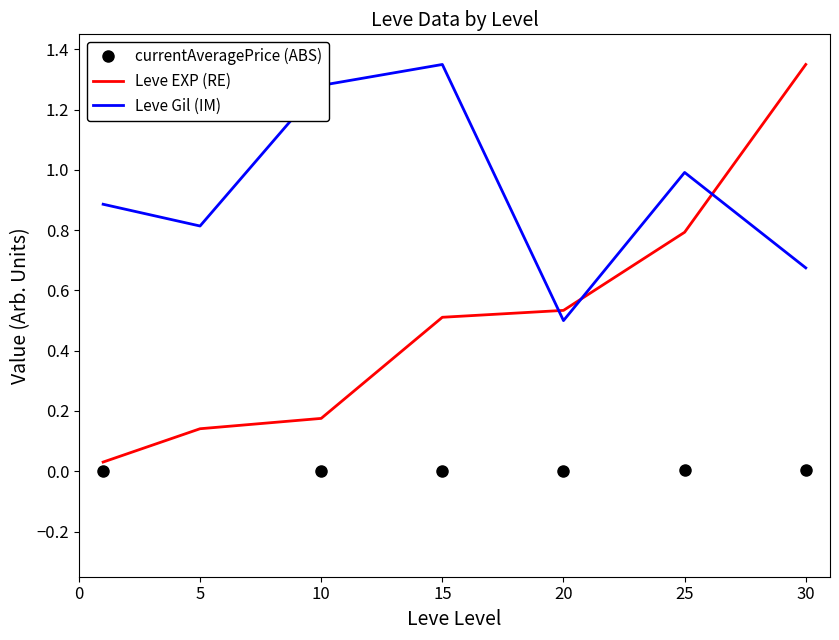

Rank the series by their average value, from highest to lowest.

Leve Gil (IM), Leve EXP (RE), currentAveragePrice (ABS)